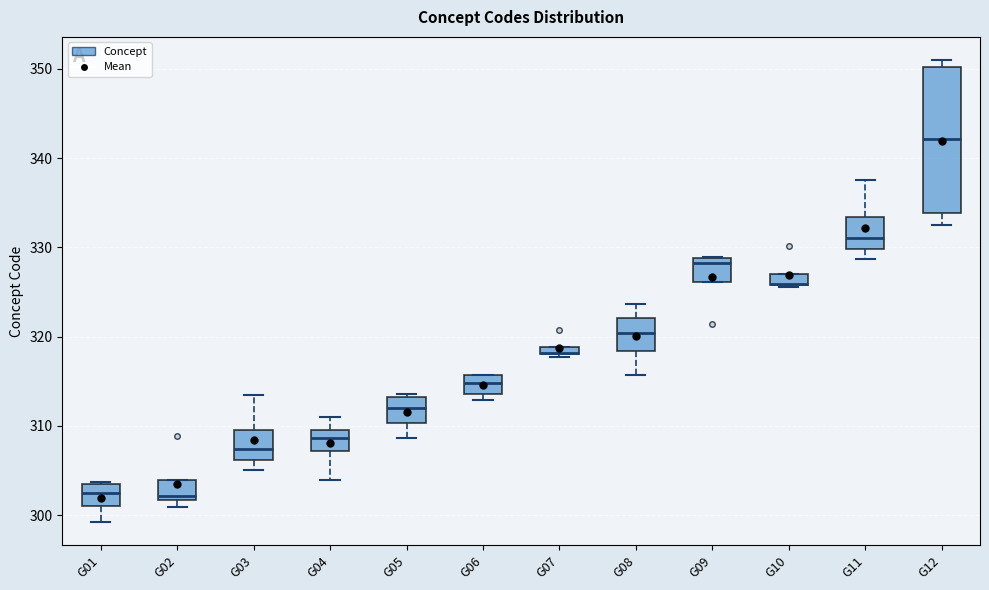

Where is the upper edge of the box for G09 on the y-axis? The values are not printed on the chart, so give them approximately, as read against the axis.

329